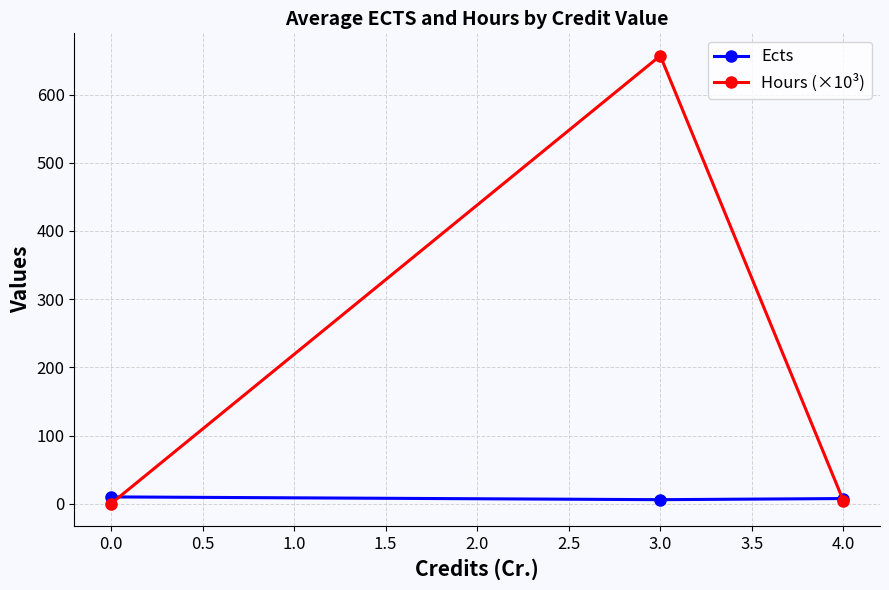

Does the chart have visible grid lines?

Yes